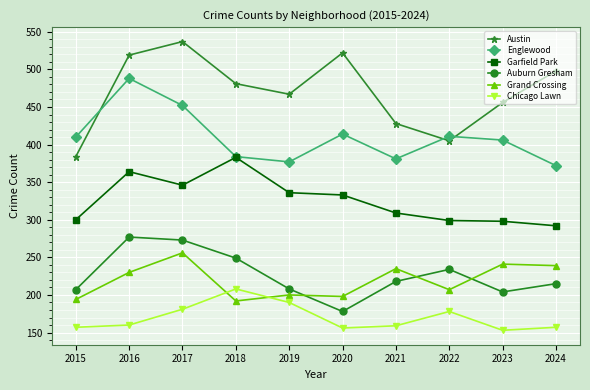

Which series has the largest total across all categories?

Austin